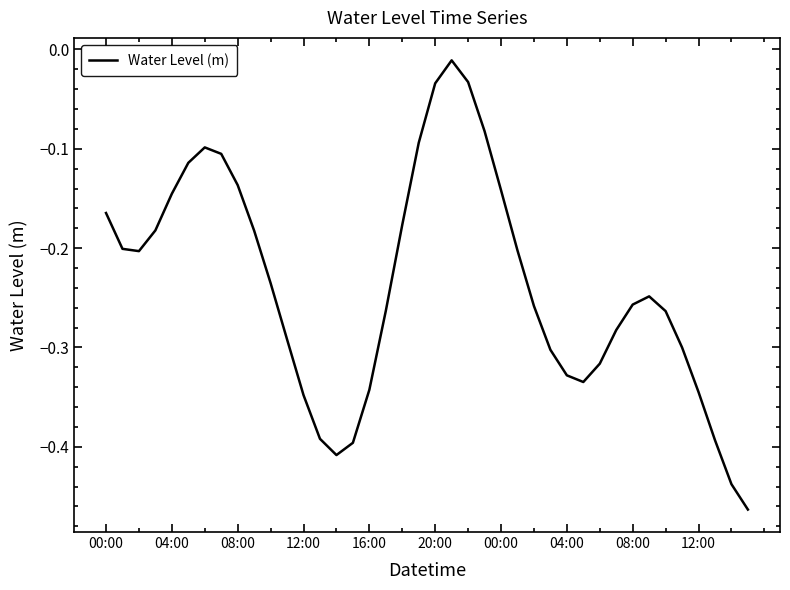

What is the difference between the maximum and minimum values?

0.5